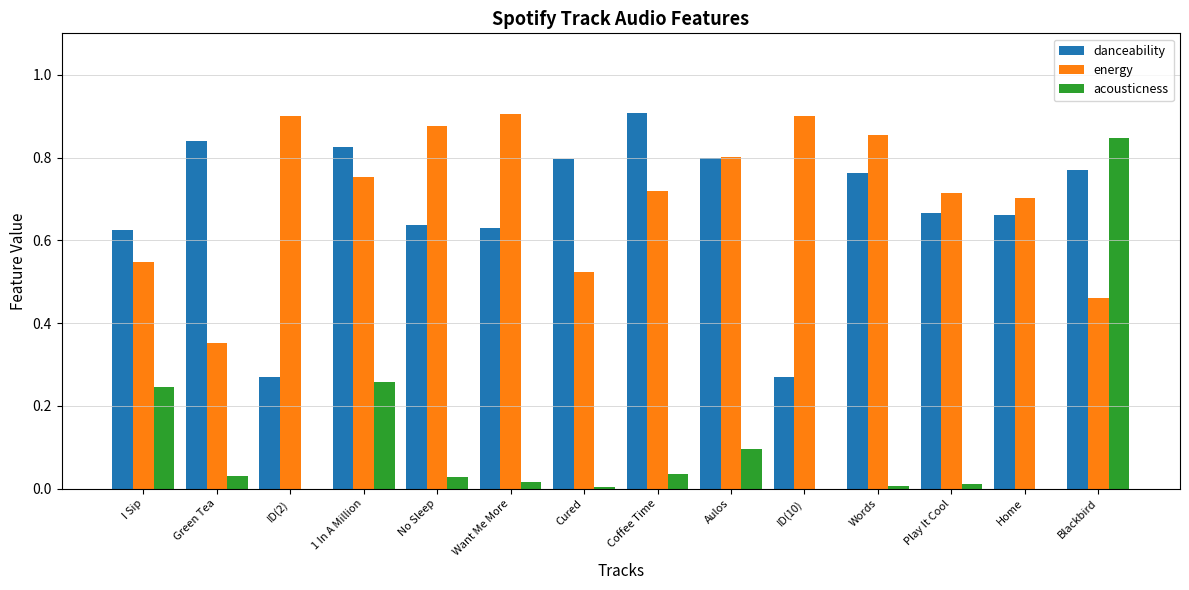

What is the total value across all series at Green Tea?

1.2